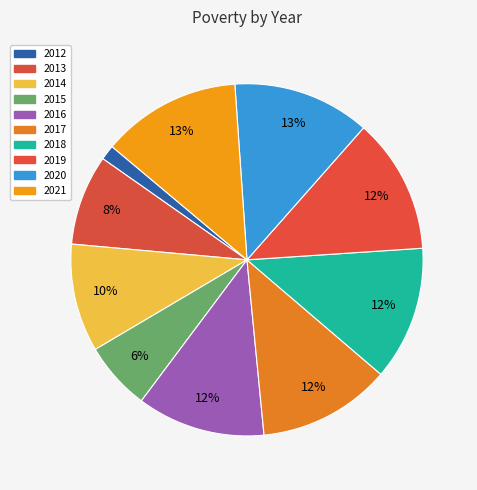

The 2016 slice represents 22% of the pie. True or false?

False